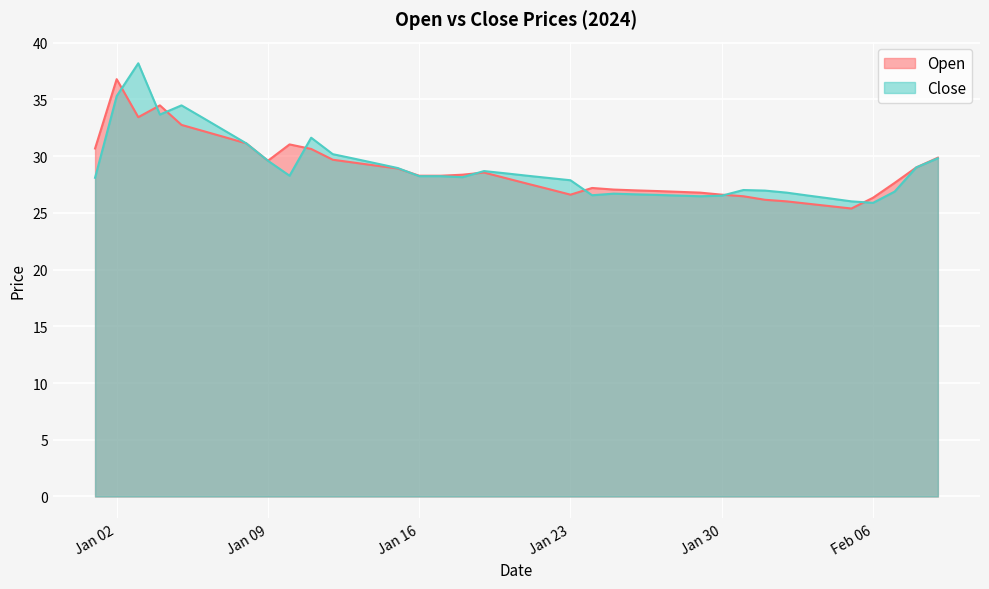

Does the chart display data point markers on the line(s)?

No